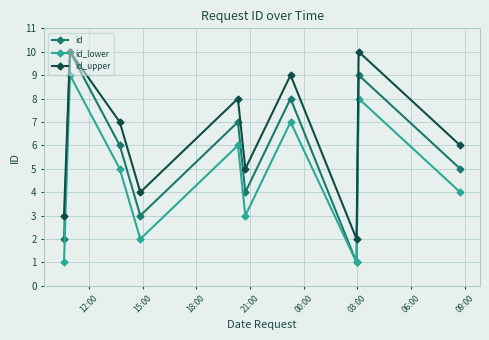

How many interior local peaks does the id_upper series have?

4